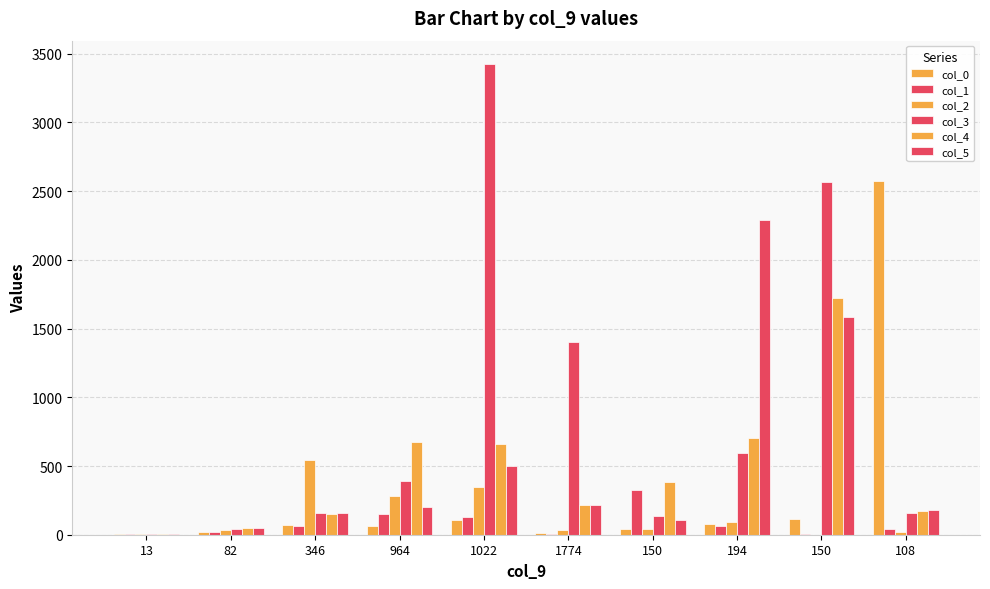

Between 964 and 108, which is larger?

108